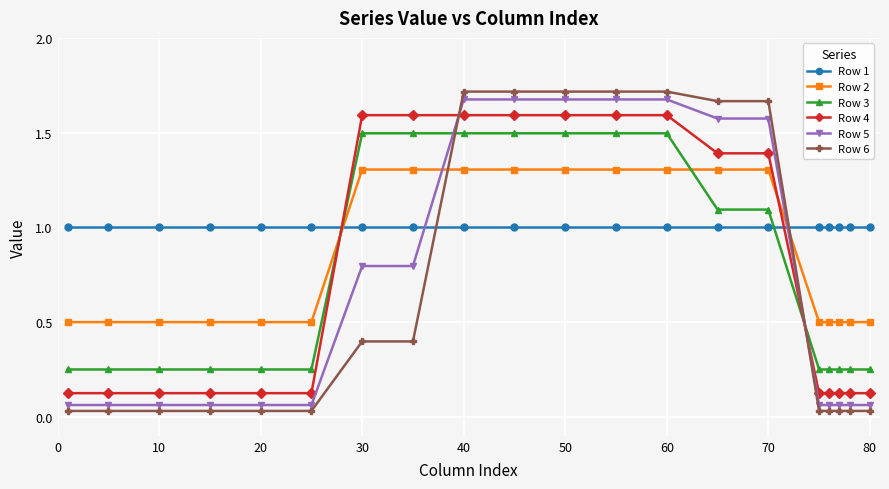

What is the value of the Row 1 point at the 9th from the left?

1.0